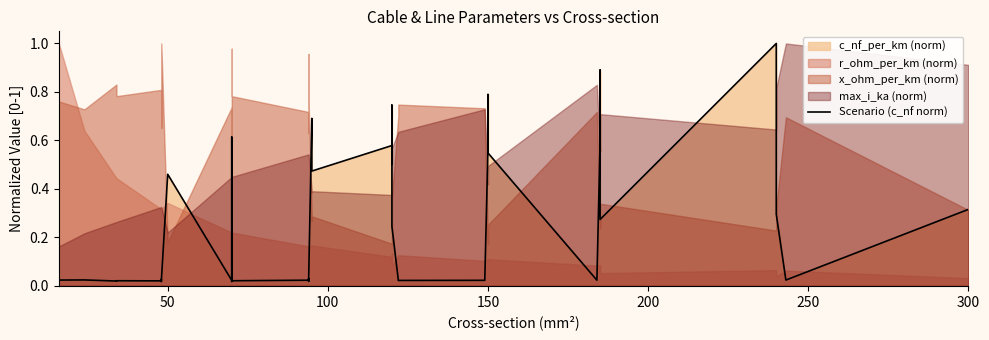

Reading left to right, transcribe all the data shown in this chart.

0.0	0.0	0.0	0.0	0.0	0.0	0.0	0.0	0.5	0.0	0.6	0.4	0.0	0.0	0.0	0.0	0.0	0.0	0.7	0.5	0.6	0.5	0.7	0.2	0.0	0.0	0.0	0.0	0.6	0.8	0.5	0.0	0.6	0.9	0.3	1.0	0.7	0.3	0.0	0.3